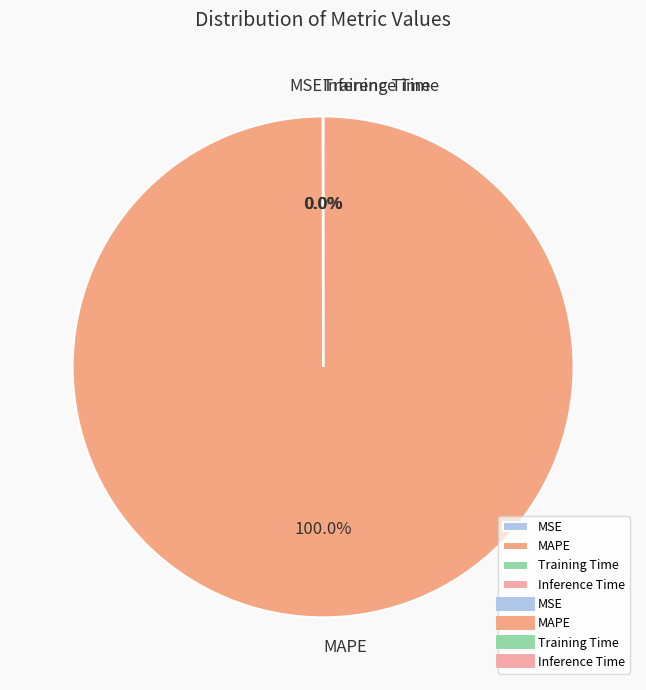

Which slice is the largest?

MAPE